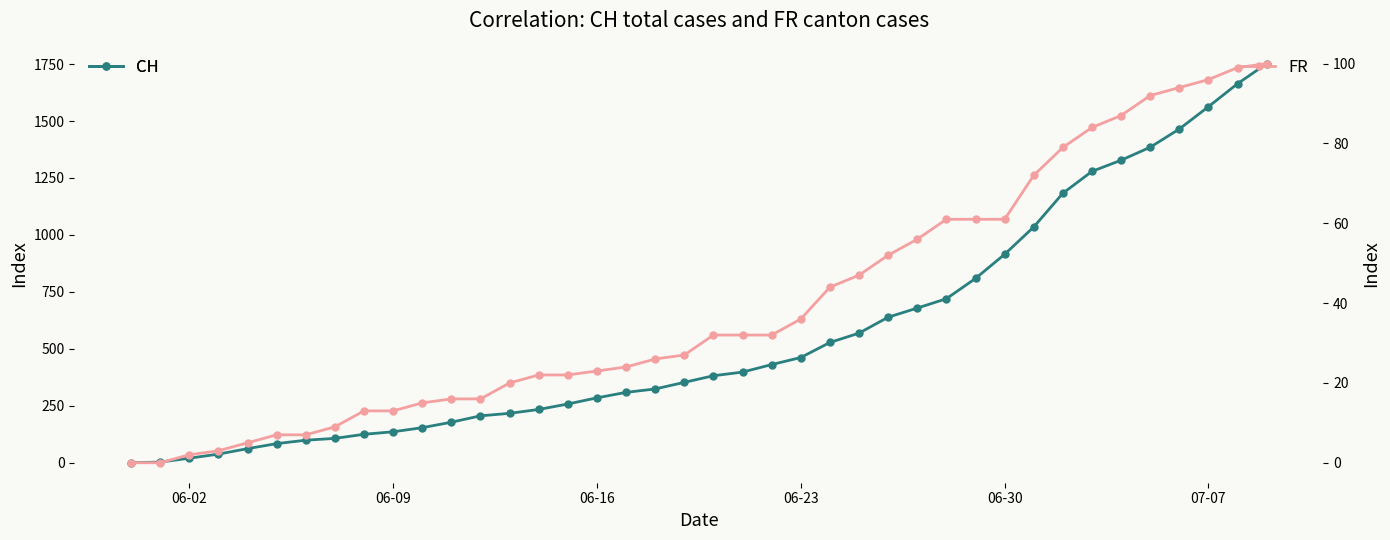

How many values in CH (total) are above zero?

39